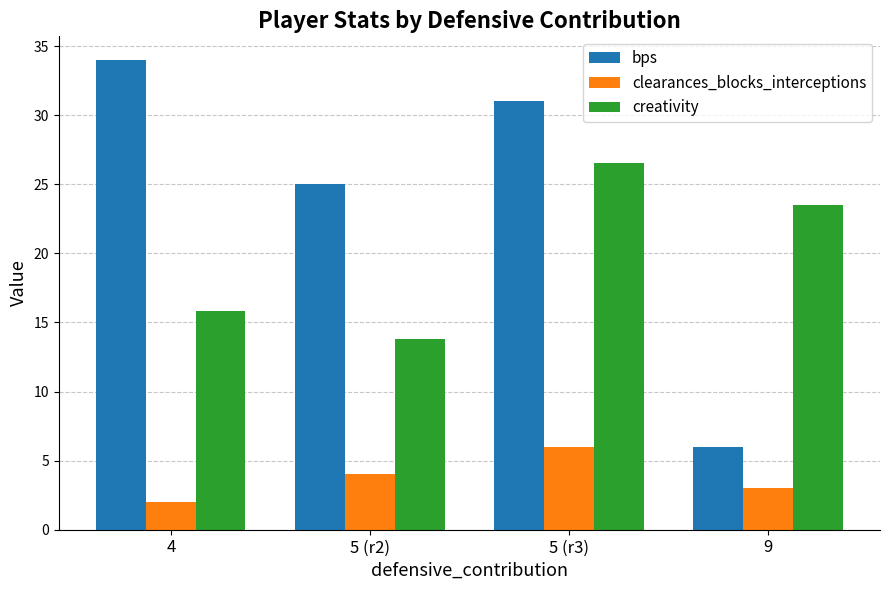

What is the spread (max minus min) of values at 4?

32.0